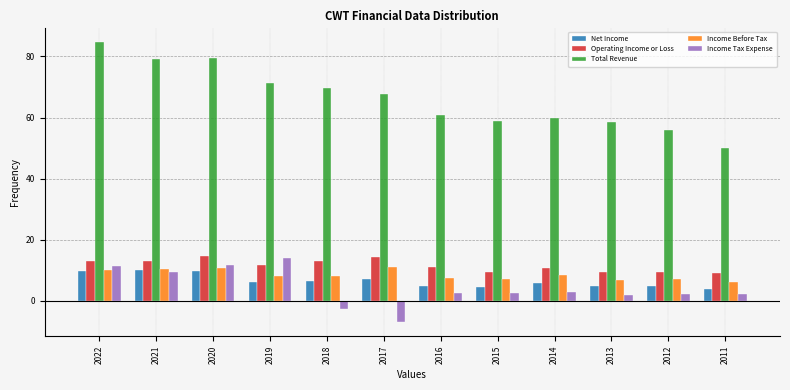

What is the difference between the second highest and minimum values in the Operating Income or Loss series?

5.2